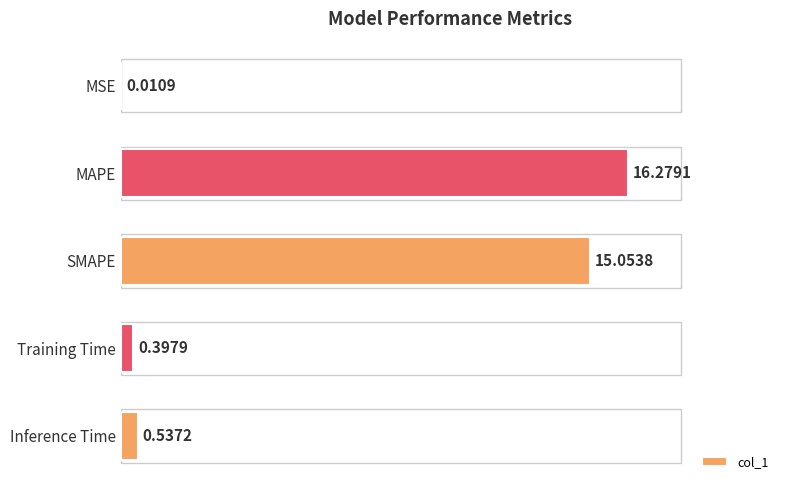

Count the number of data series in this chart.

1